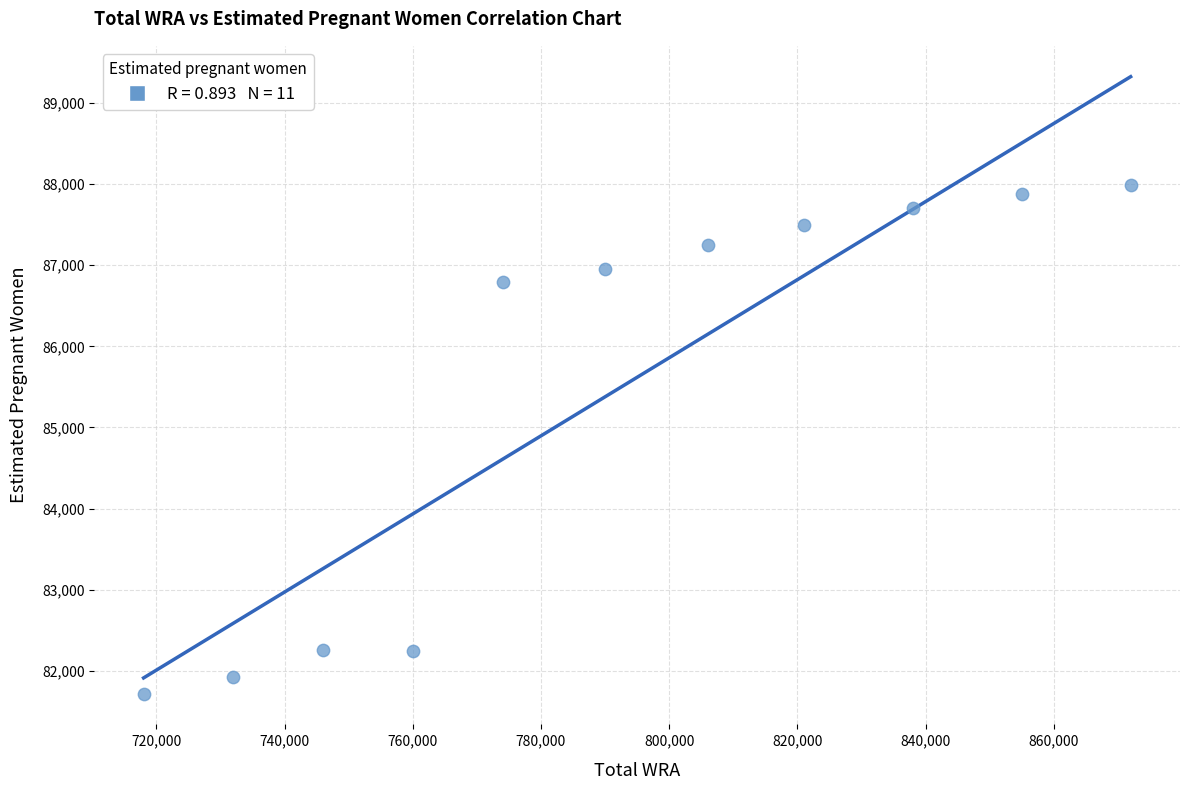

What Y value in the scatter plot is closest to 84854?

86791.6